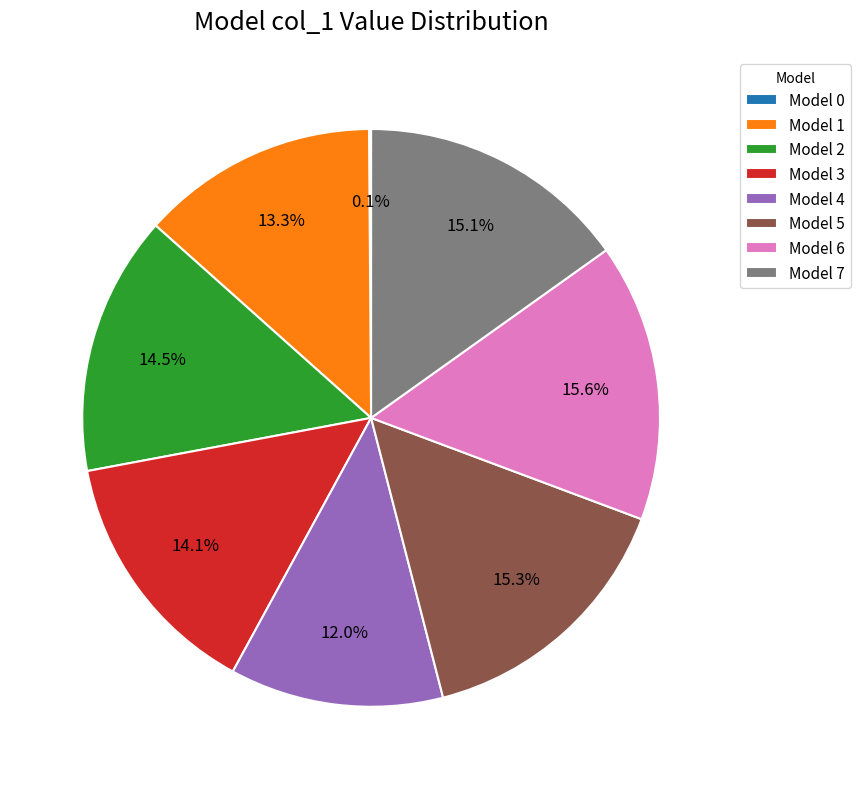

Does Model 2 represent more than half of the total?

No